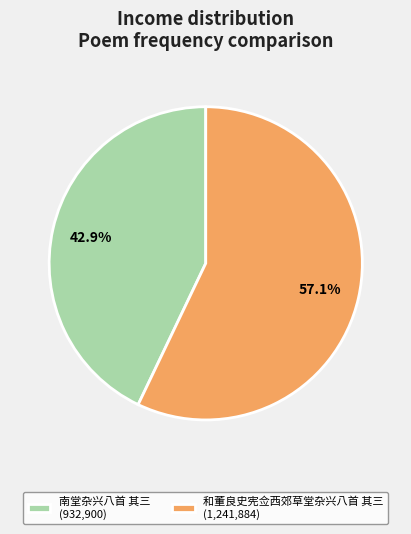

Is 南堂杂兴八首 其三 the majority of the pie?

No